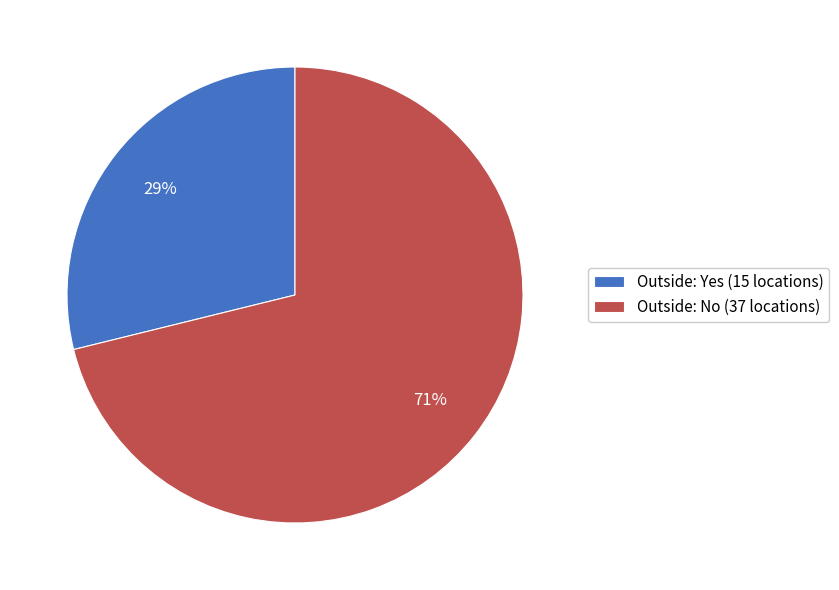

The Outside: Yes slice represents 29% of the pie. True or false?

True